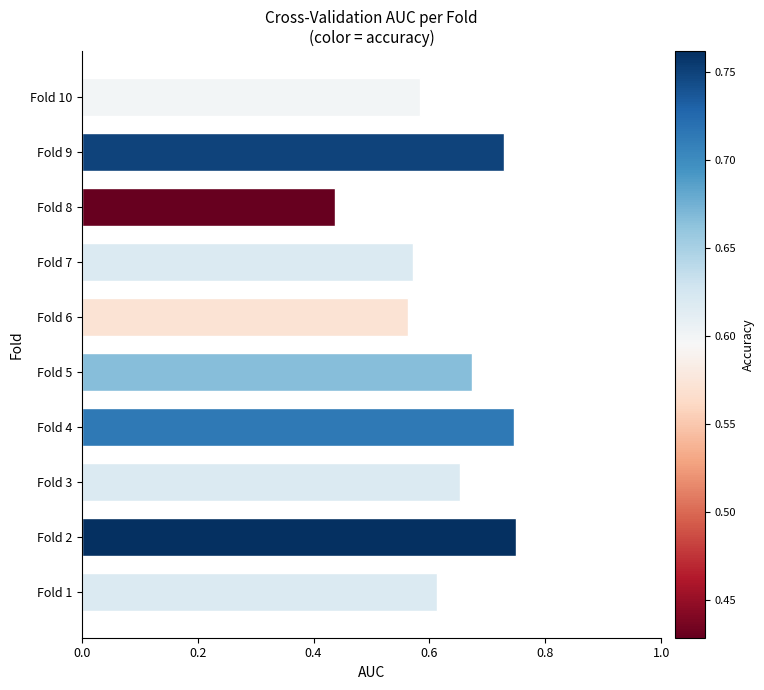

How many values are between 0 and 1?

10